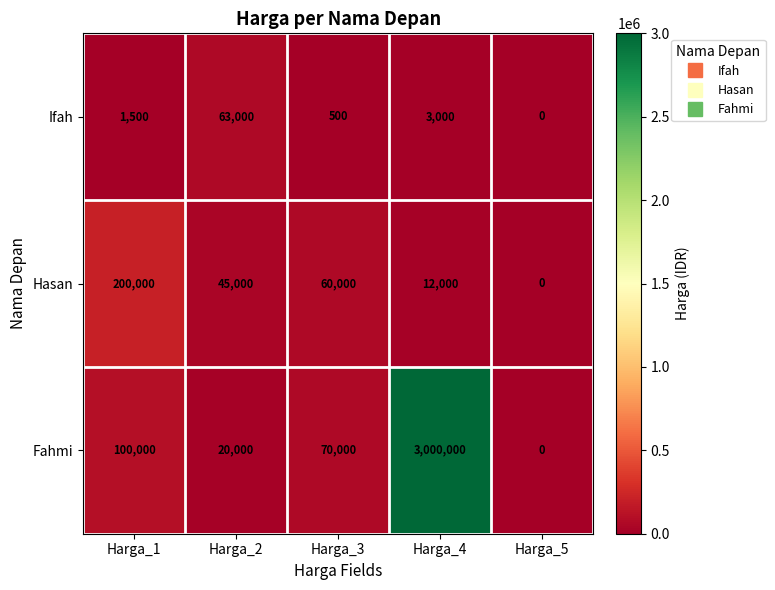

Reading left to right, list all the values displayed in this chart.

Ifah: 1500	63000	500	3000	0
Hasan: 200000	45000	60000	12000	0
Fahmi: 100000	20000	70000	3000000	0